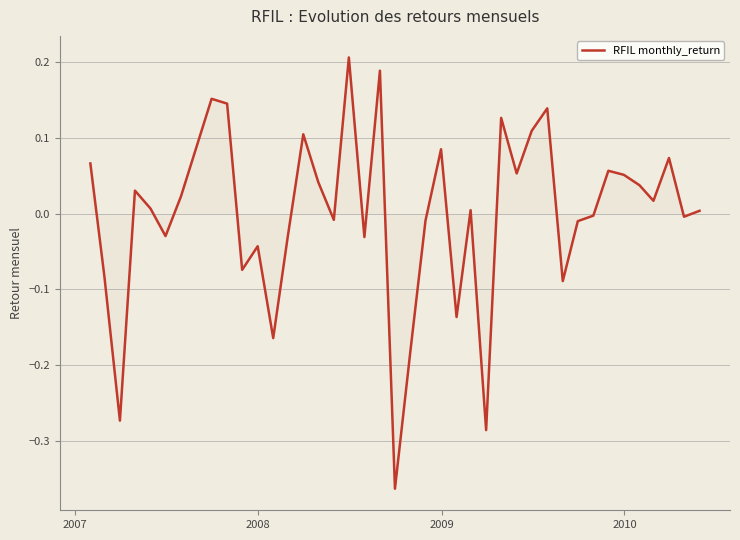

How many interior local valleys (lower than both neighbors) does the data have?

13